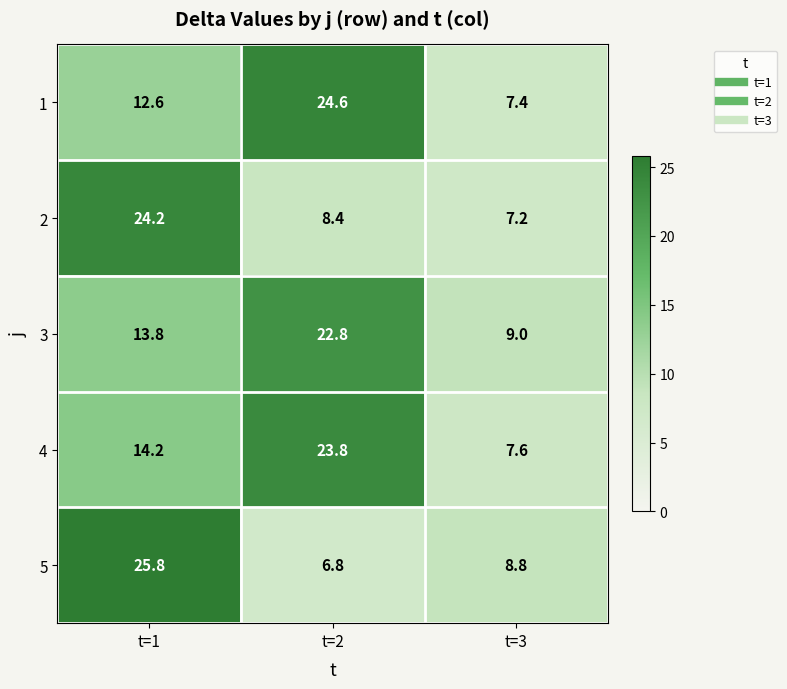

What is the sum of the 1 values at t=3 and t=2?

32.0